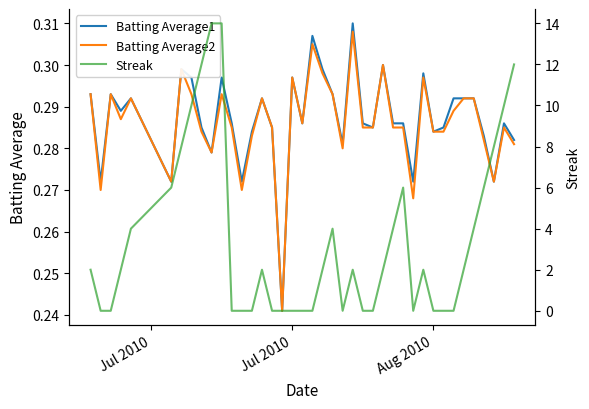

Which series has the widest spread of values?

Streak